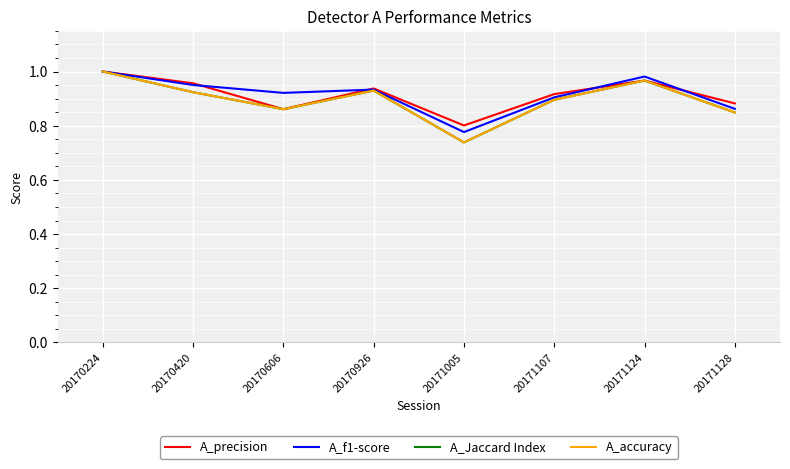

True or false: A_precision has a value of 1.4 at 20171124.

False